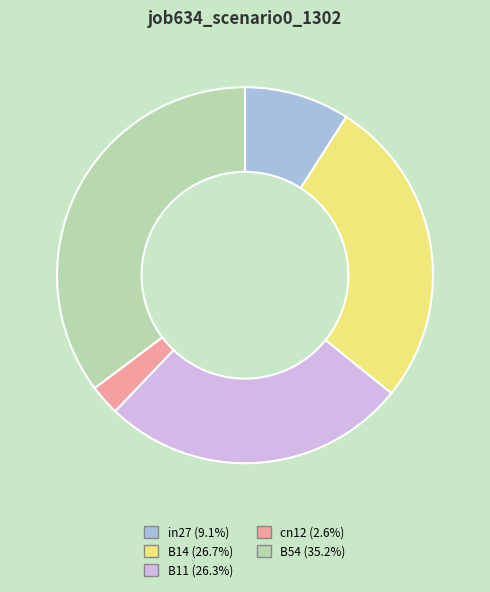

Is in27 (9.1%) the majority of the pie?

No